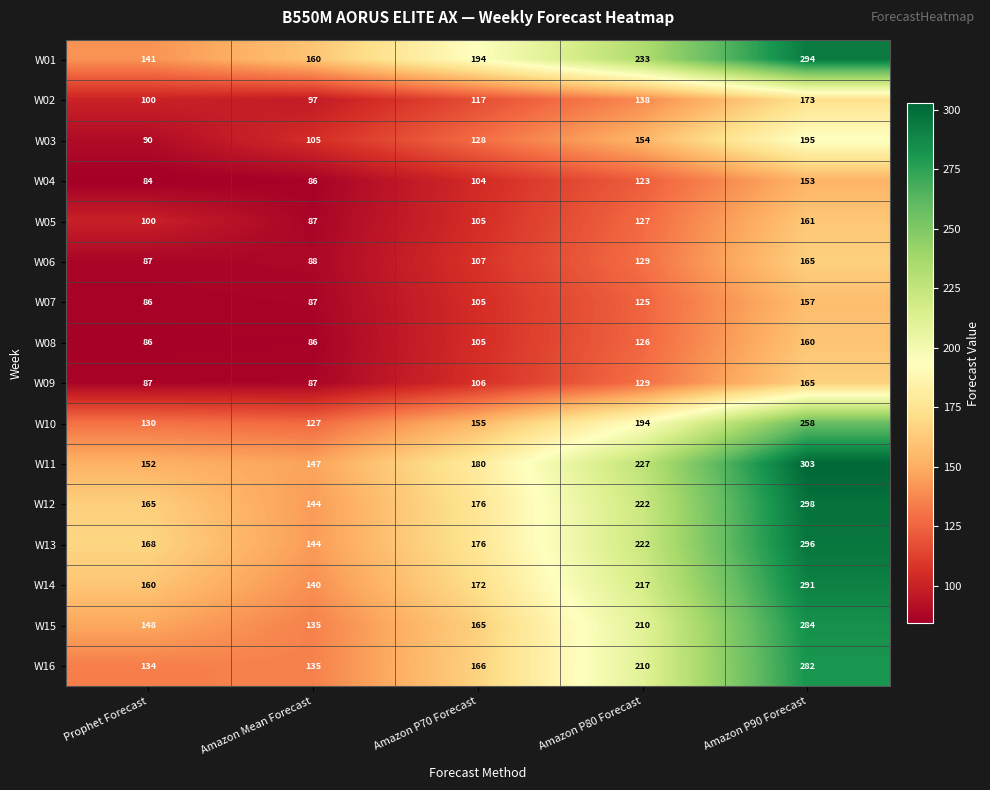

Which category has the lowest value across all series?

Prophet Forecast